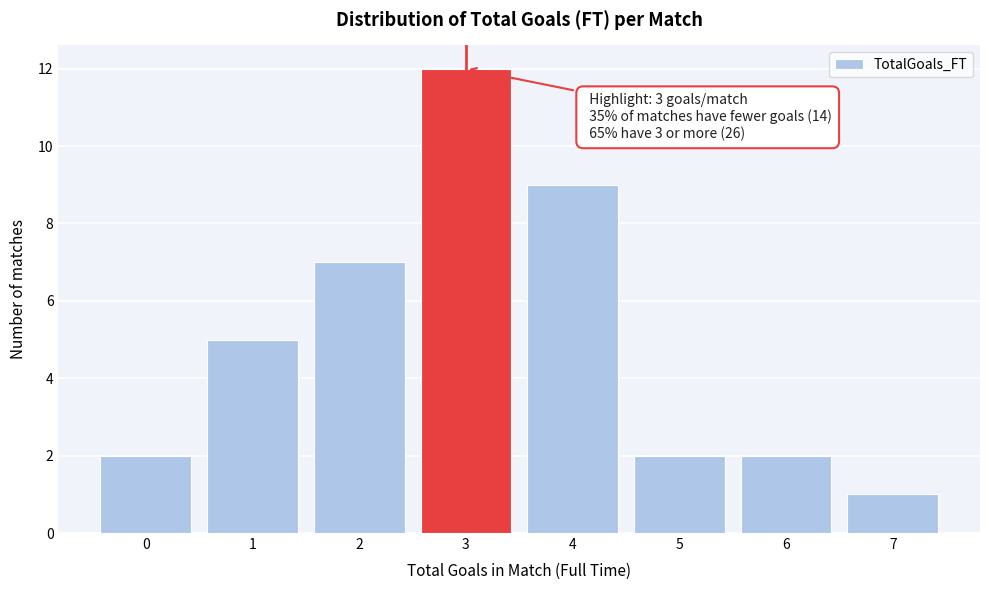

Reading left to right, list all the values displayed in this chart.

2	5	7	12	9	2	2	1